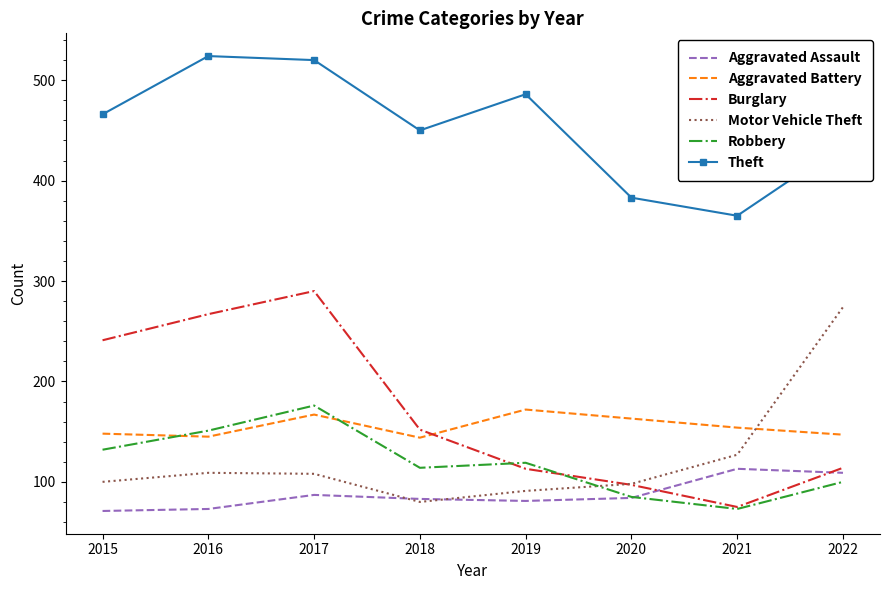

The Aggravated Battery series shows 247 at 2018. True or false?

False